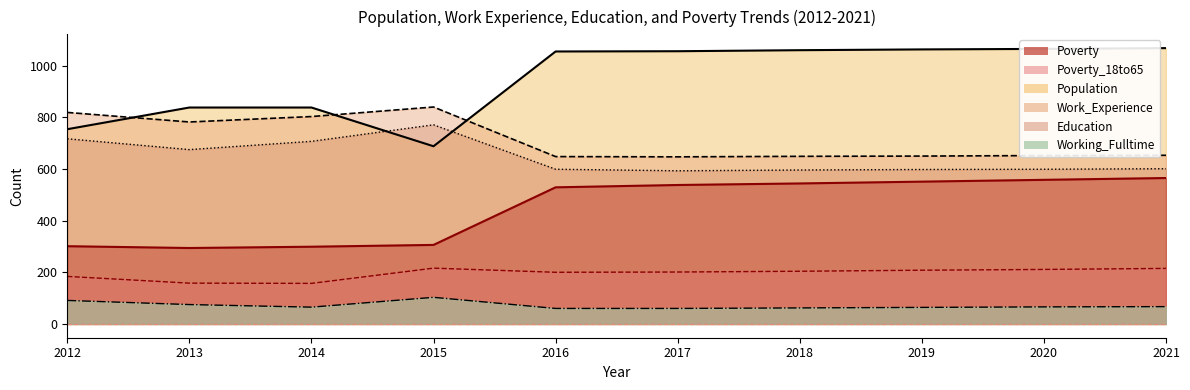

What value does the Poverty_18to65 series have at 2017, to the nearest 10?

200